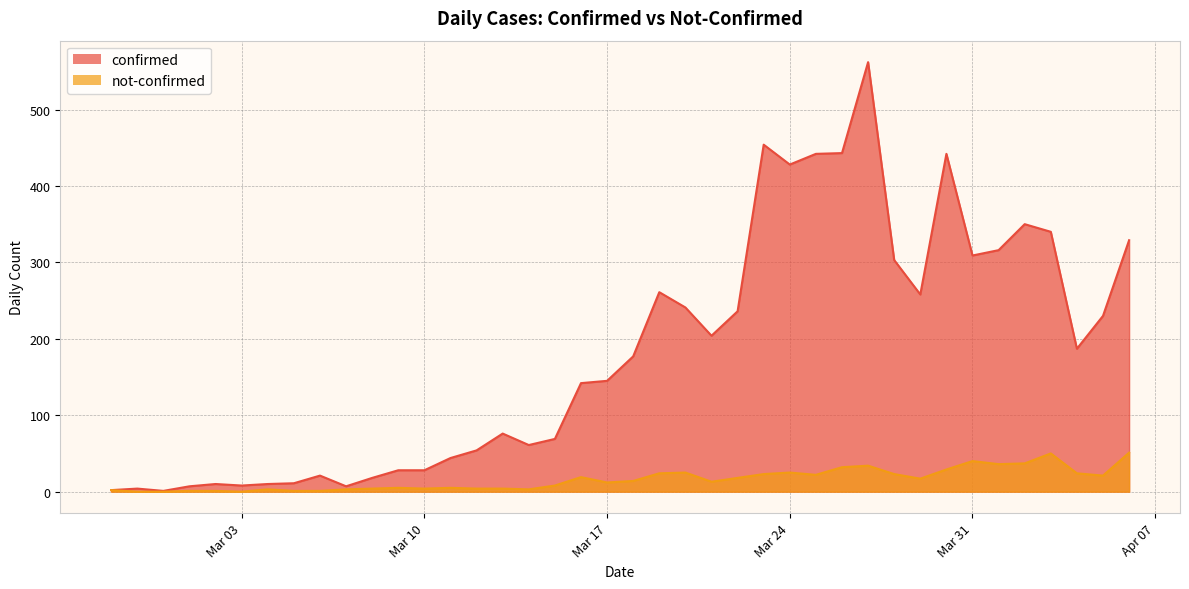

What is the value of the confirmed point at the 20th from the left?

145